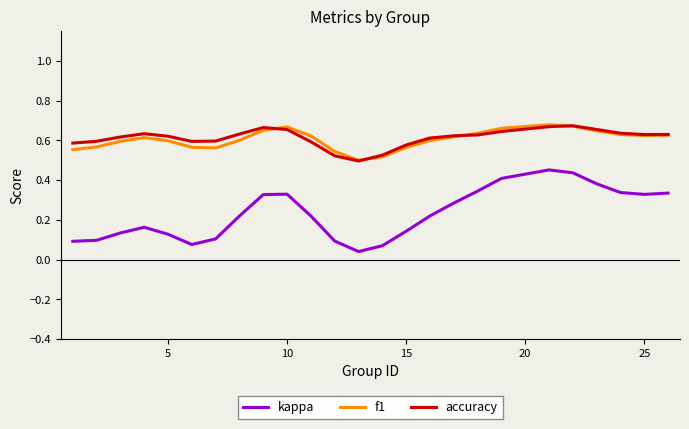

Which series has the widest spread of values?

kappa